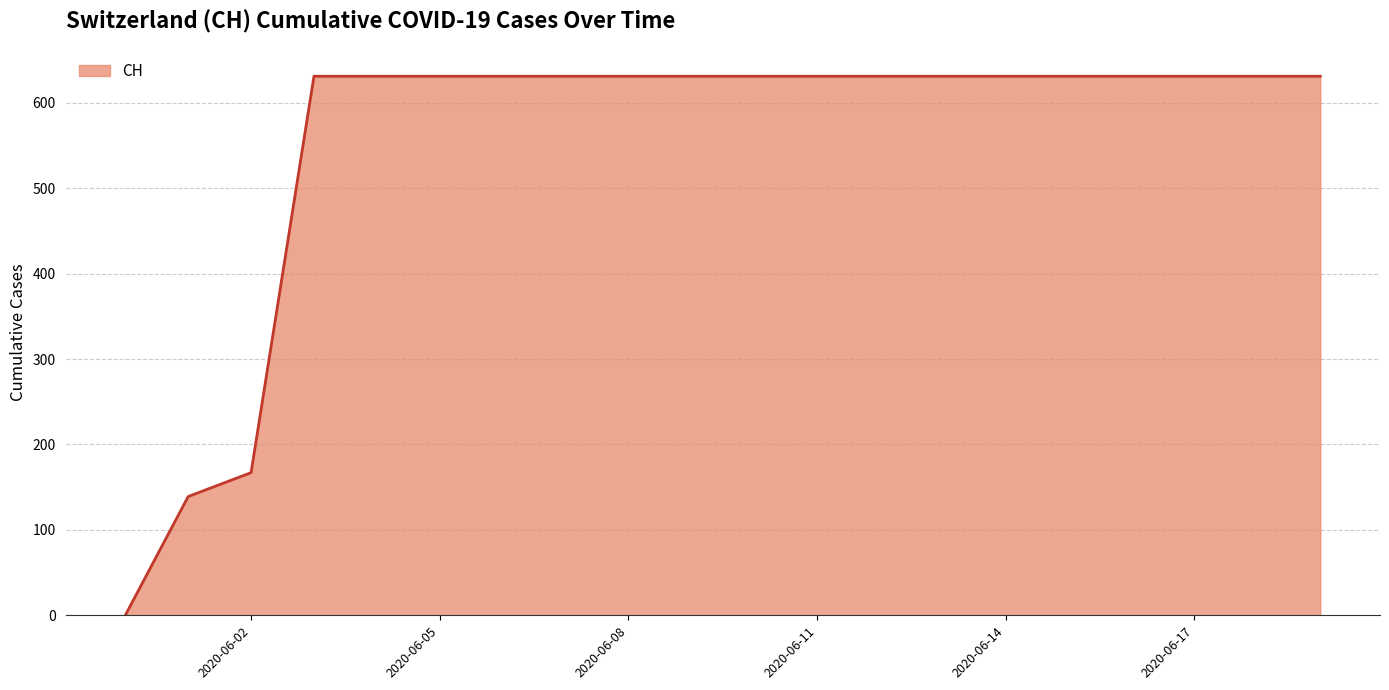

What is the average value?

552